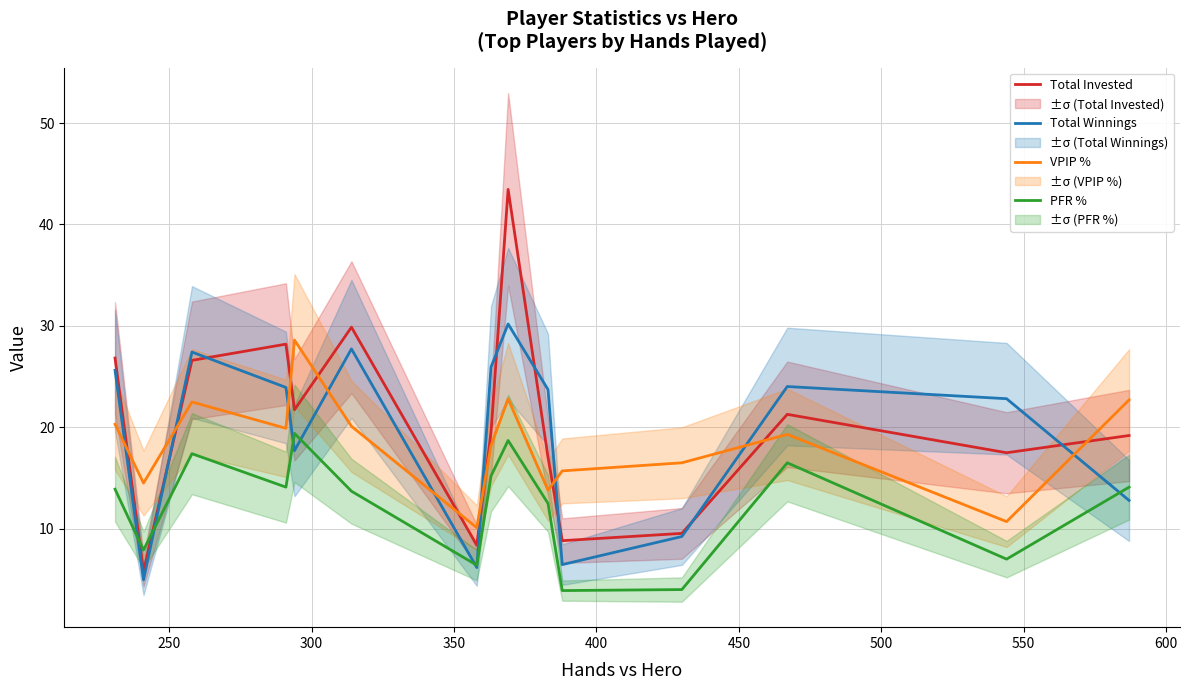

What is the highest value of the VPIP % series?

28.6